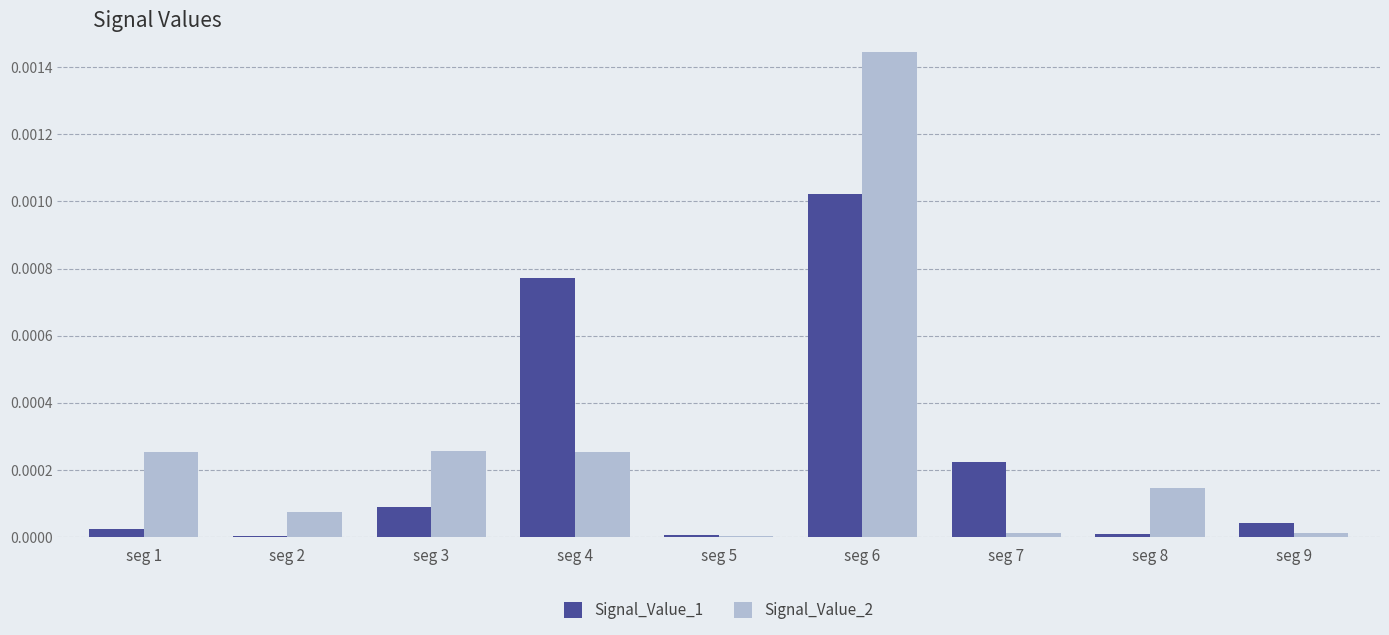

True or false: Signal_Value_2 has a value of 0.0 at seg 2.

True